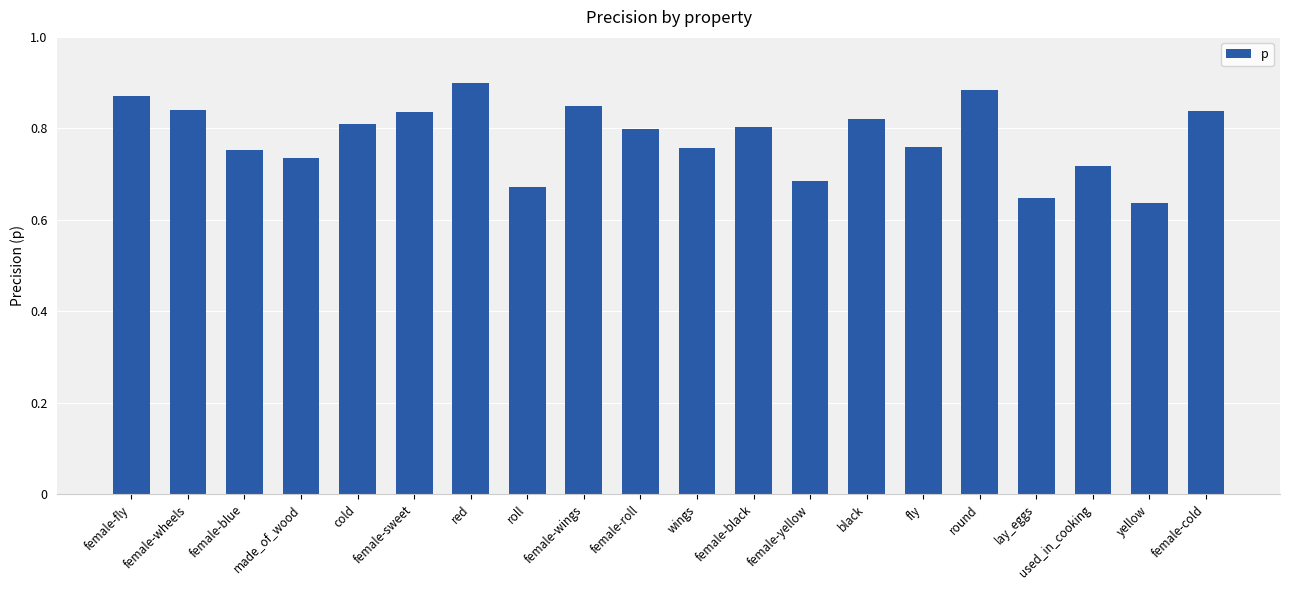

How many values are between 0 and 1?

20